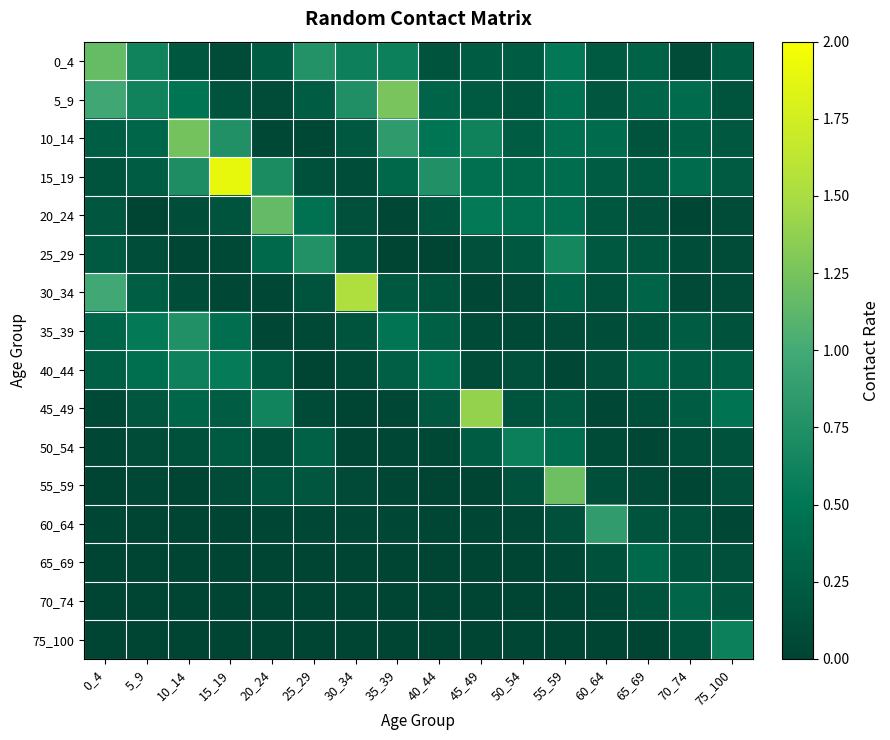

What is the total value across all series at 20_24?

3.9